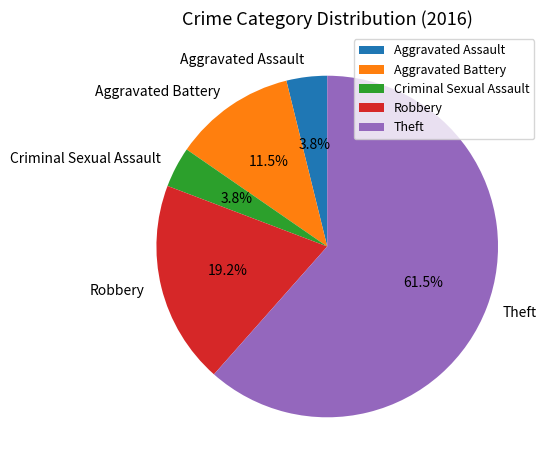

Does Theft represent more than half of the total?

Yes